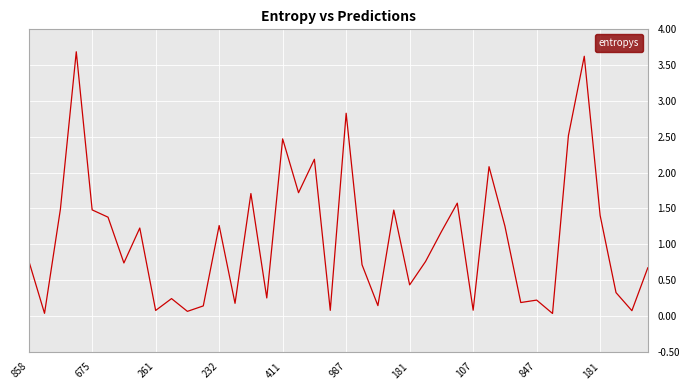

How many categories are shown in the chart?

40